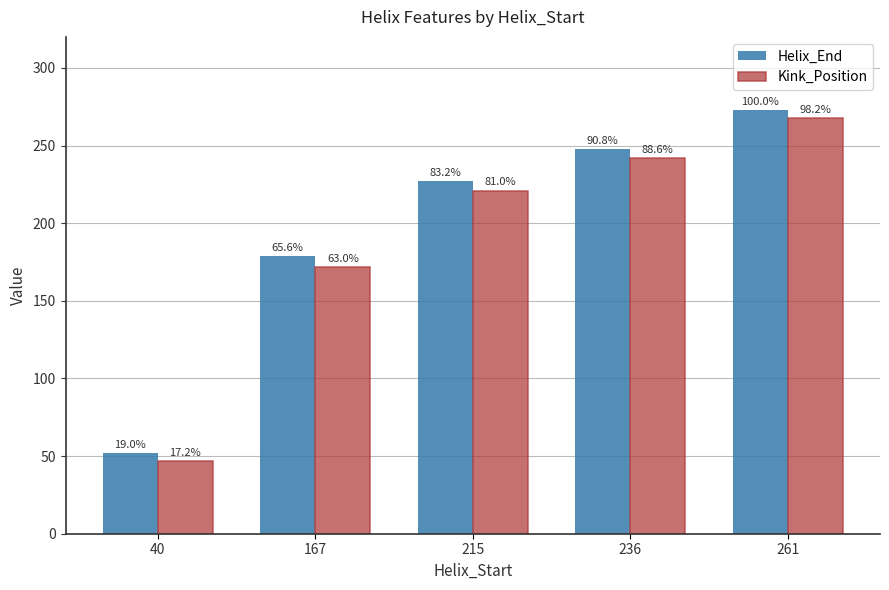

Between 261 and 167, which is larger?

261